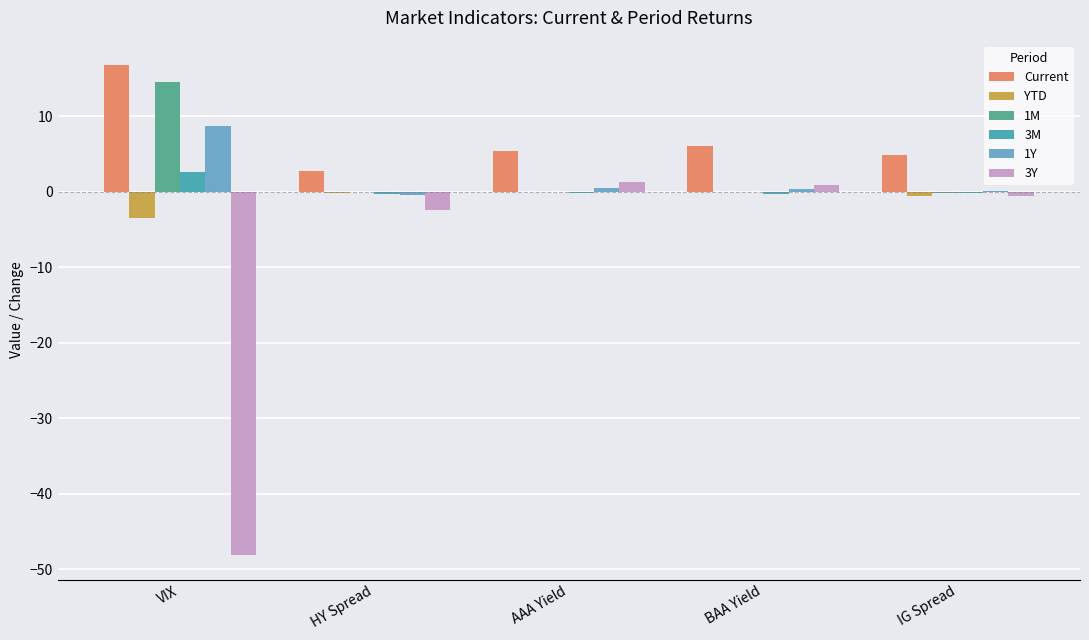

At IG Spread, list the series in order from smallest to largest.

3Y, YTD, 3M, 1M, 1Y, Current